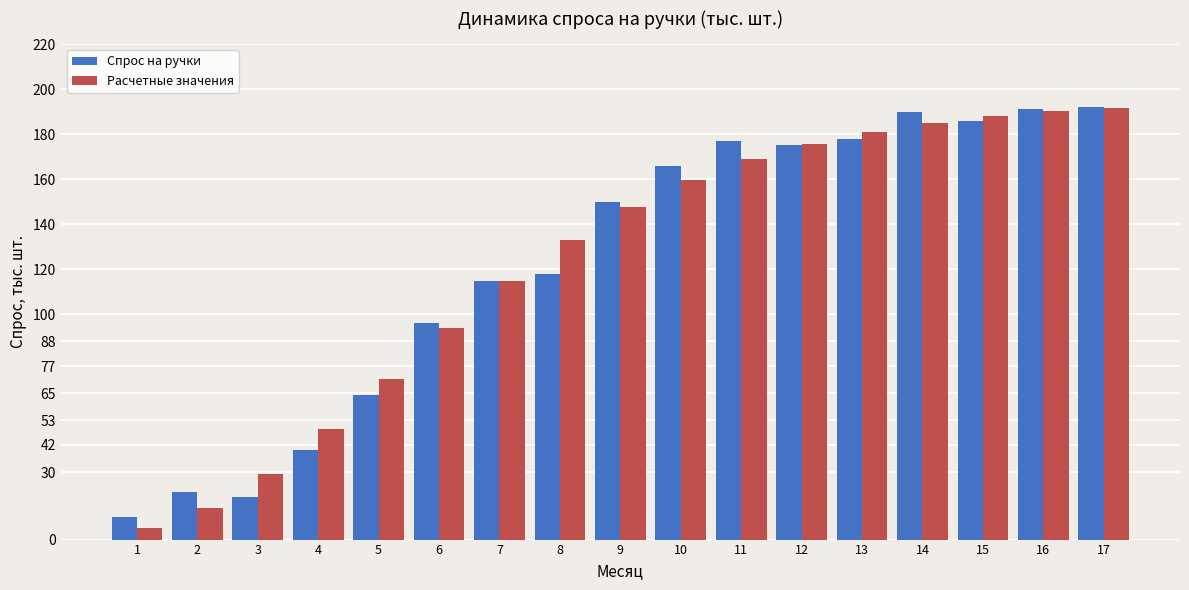

What is the difference between the highest and lowest values at 13?

3.1